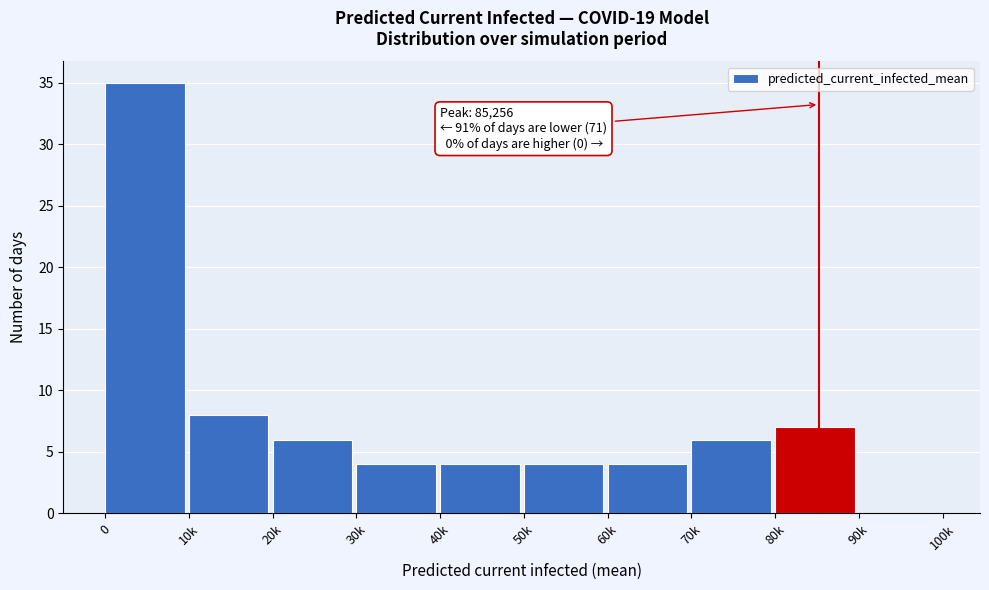

Reading left to right, what are all the values shown in this chart?

0=35	10k=8	20k=6	30k=4	40k=4	50k=4	60k=4	70k=6	80k=7	90k=0